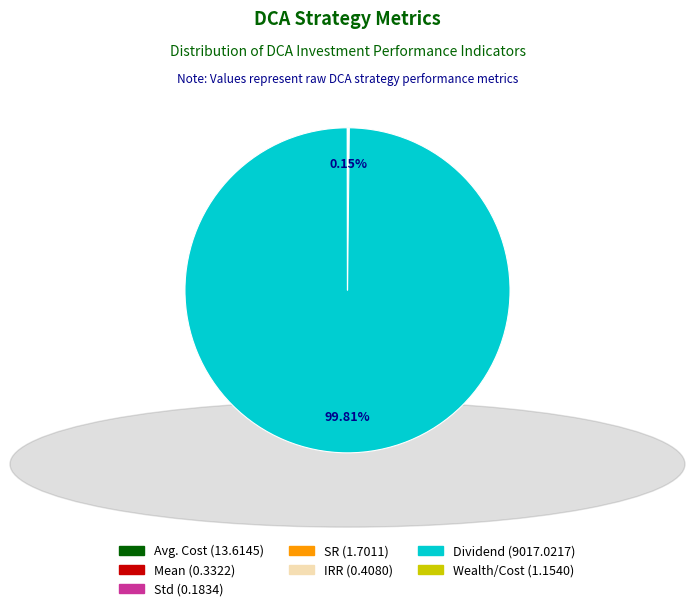

Which category accounts for the majority?

Dividend